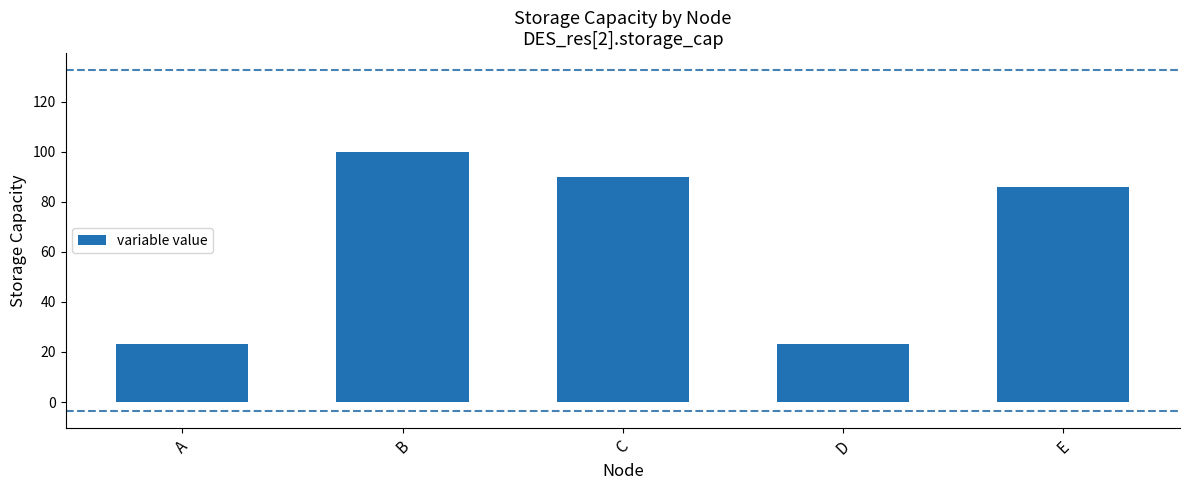

What is the difference between the values at C and A?

66.9